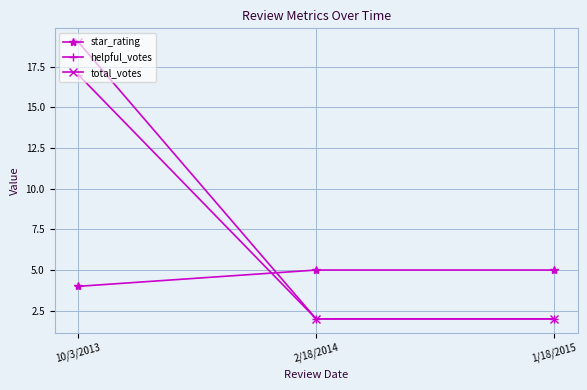

True or false: helpful_votes has a value of 10 at 10/3/2013.

False